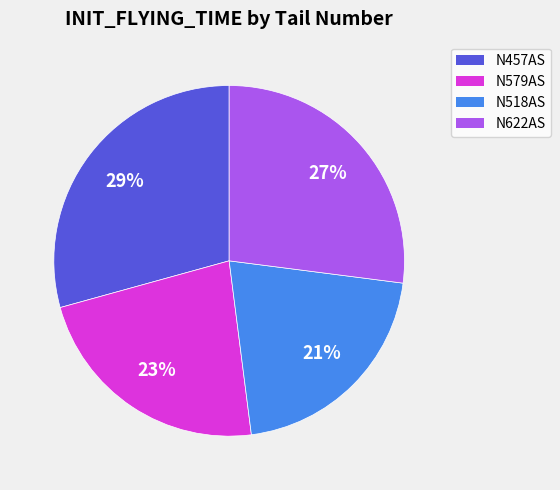

To the nearest percent, what is the combined percentage of N622AS and N457AS?

56%